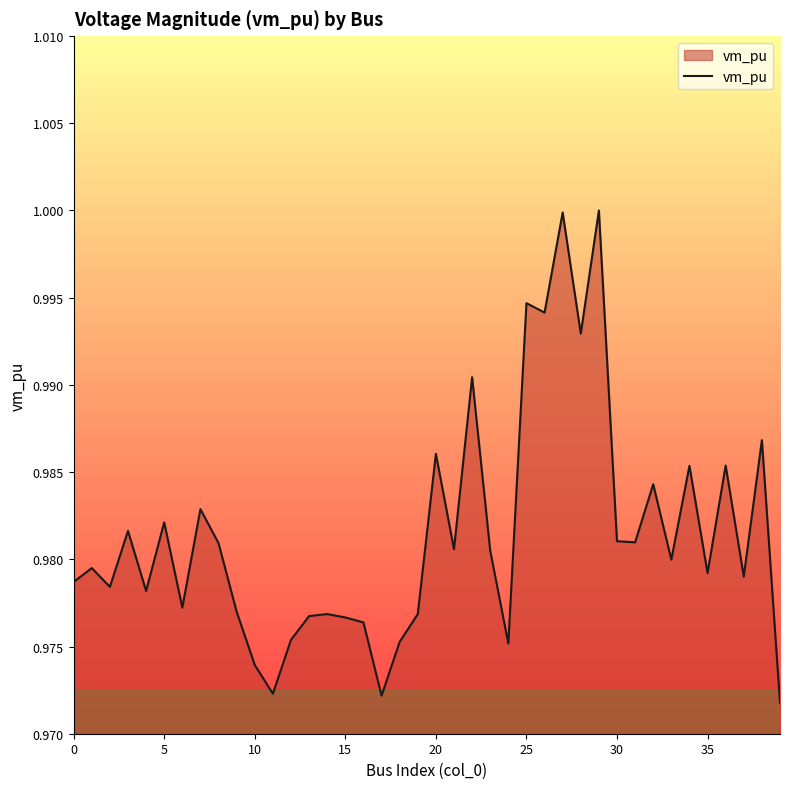

What is the average value?

1.0